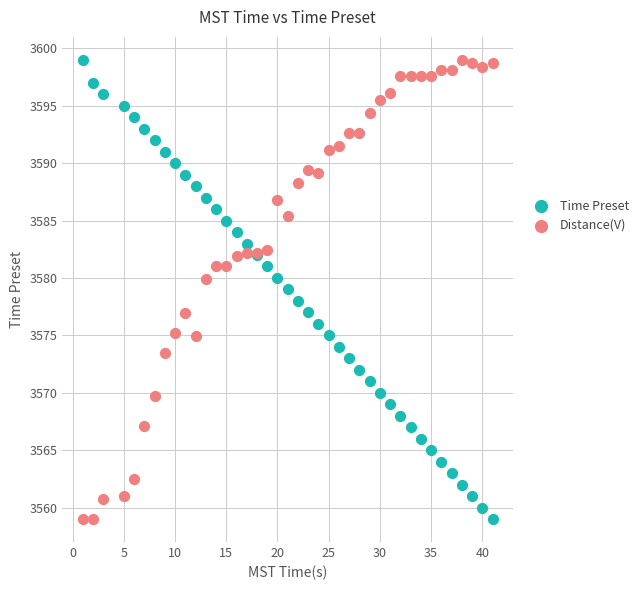

What is the X range (max minus min) for the scatter plot?

40.0